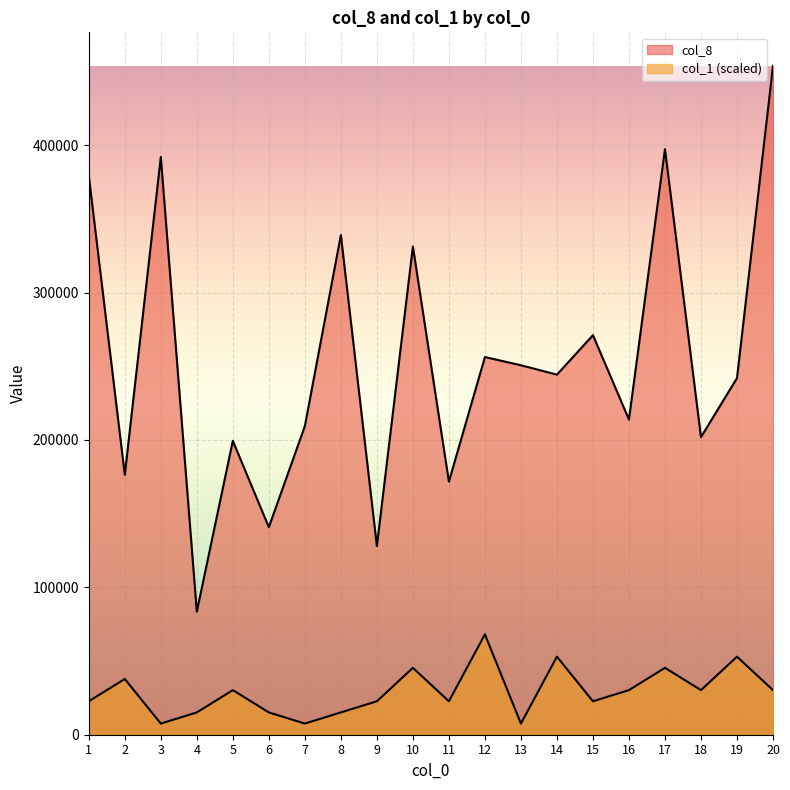

Reading left to right, transcribe all the data shown in this chart.

col_8: 379158.0	176335.9	391946.8	83516.2	199383.7	140772.5	209354.3	338967.0	127993.5	331200.5	171676.3	256229.3	250659.5	244300.8	271049.8	213840.4	397254.2	201910.9	241957.8	453835.7
col_1: 22691.8	37819.6	7563.9	15127.9	30255.7	15127.9	7563.9	15127.9	22691.8	45383.6	22691.8	68075.4	7563.9	52947.5	22691.8	30255.7	45383.6	30255.7	52947.5	30255.7